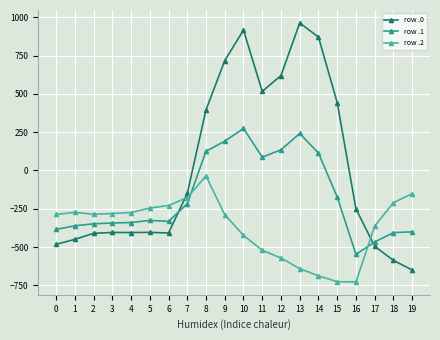

Which series has the largest total across all categories?

row .0